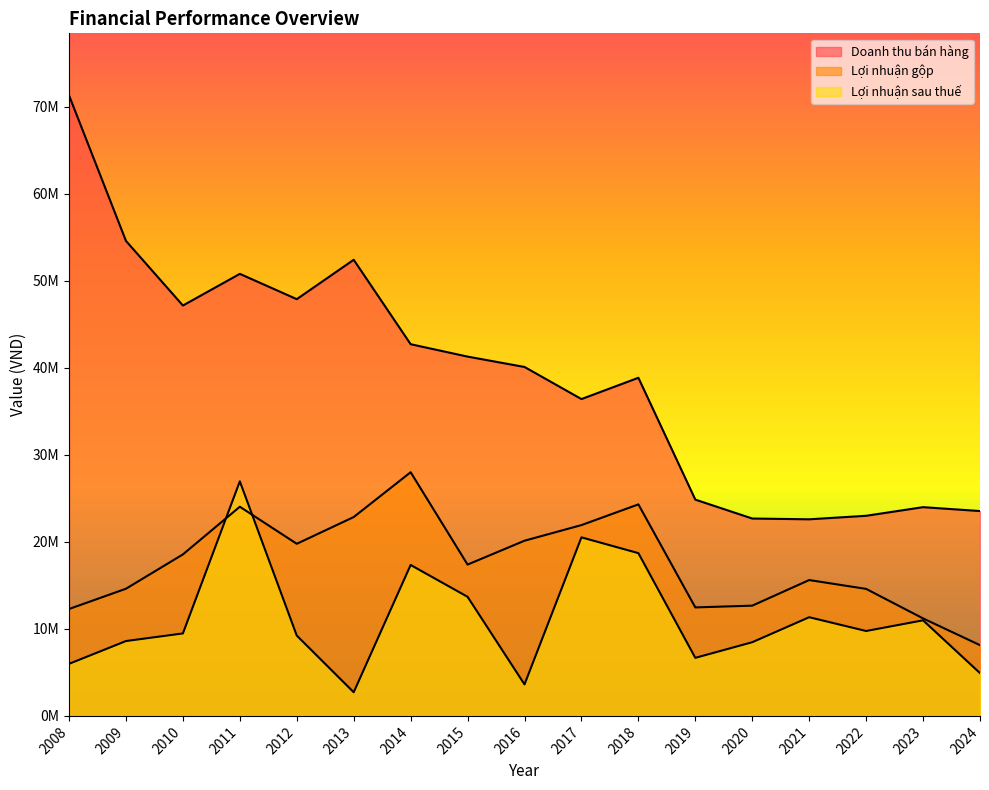

How many series are shown in this chart?

3